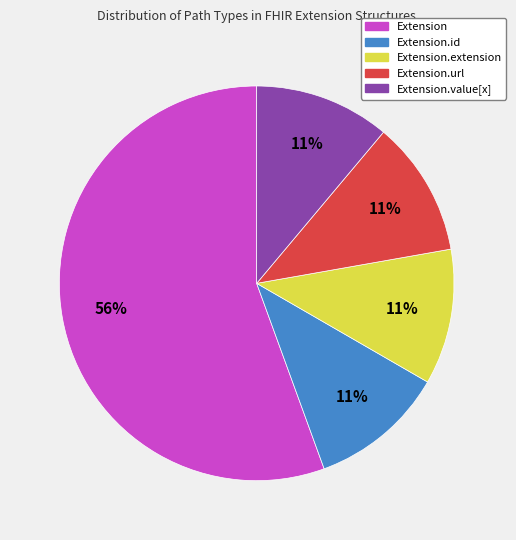

How many segments does this pie chart have?

5